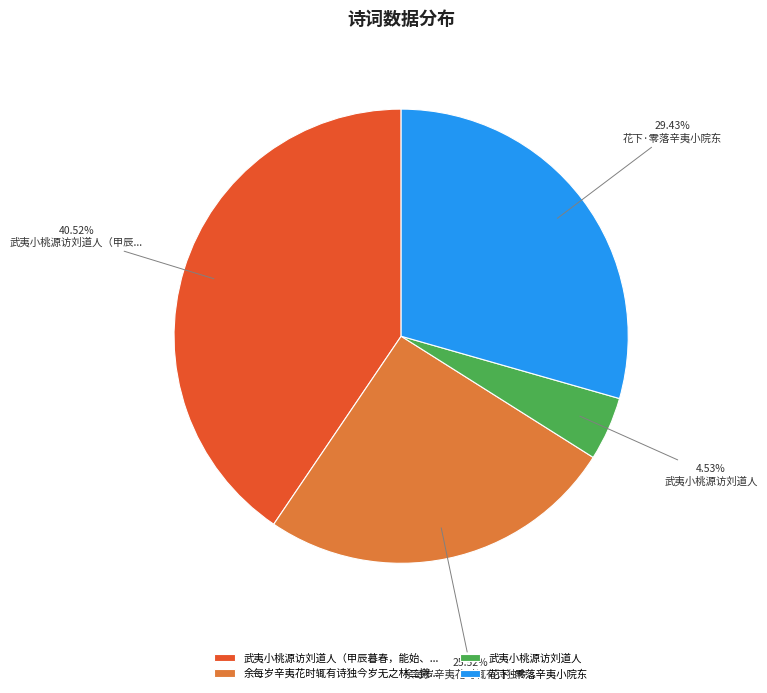

Rank the categories by value from lowest to highest.

武夷小桃源访刘道人, 余每岁辛夷花时辄有诗独今岁无之林二懒..., 花下·零落辛夷小院东, 武夷小桃源访刘道人（甲辰暮春，能始、...